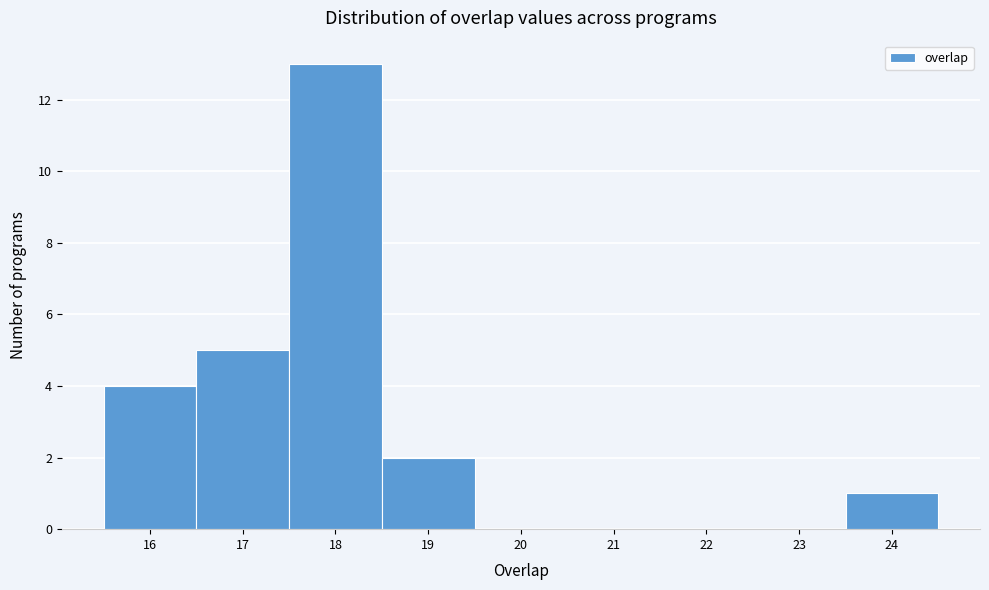

Reading left to right, list every bar in this chart as the range it spans on the x-axis followed by its height. The values are not printed on the chart, so give them approximately, as read against the axis.

15.5 to 16.5: 4
16.5 to 17.5: 5
17.5 to 18.5: 13
18.5 to 19.5: 2
19.5 to 20.5: 0
20.5 to 21.5: 0
21.5 to 22.5: 0
22.5 to 23.5: 0
23.5 to 24.5: 1